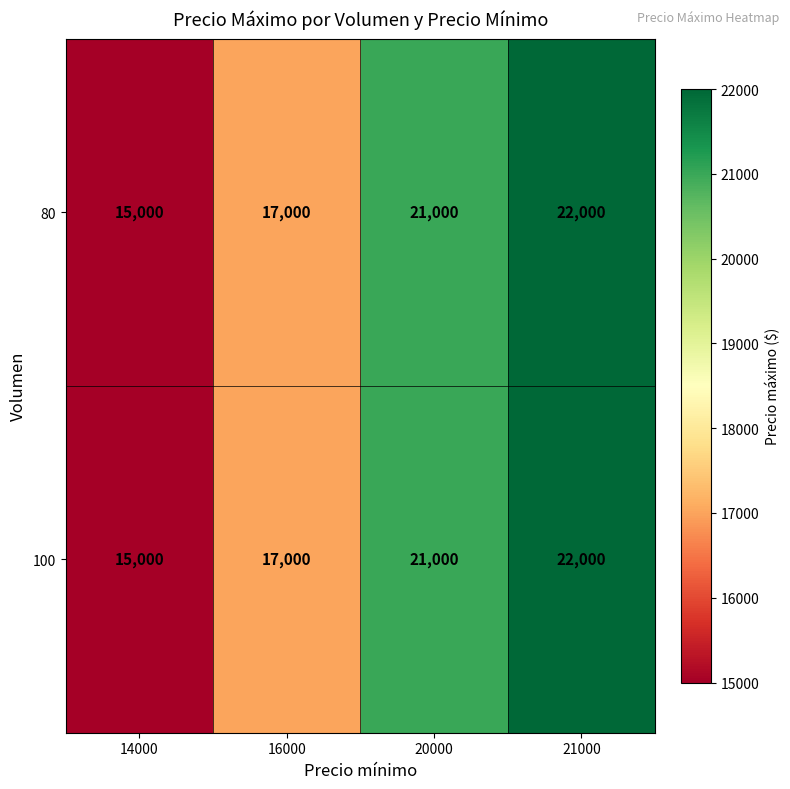

How many distinct data groups are displayed?

2